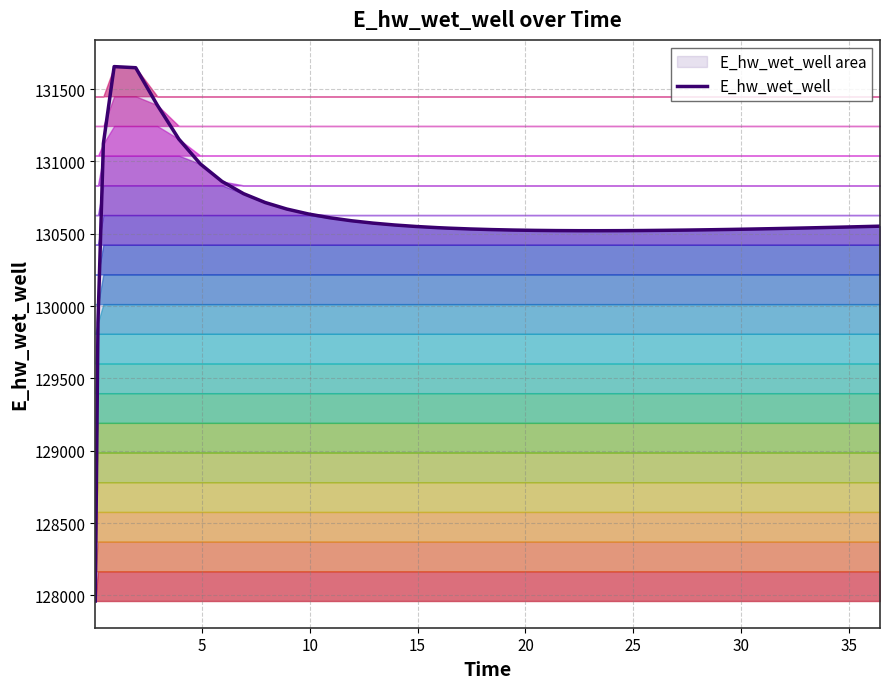

Which has a higher value, 25 or 39?

25